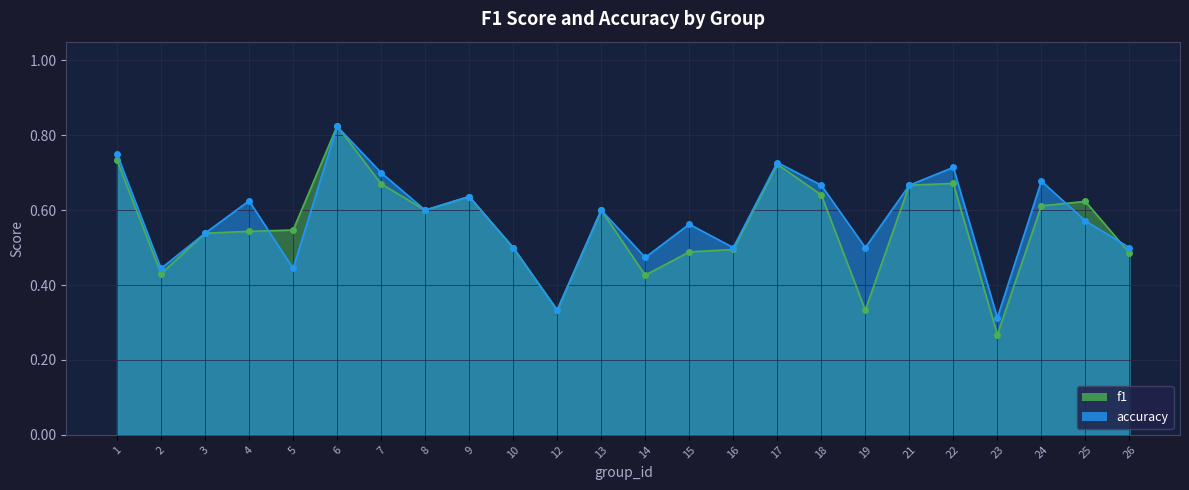

Where do f1 and accuracy first cross each other?

4 and 5